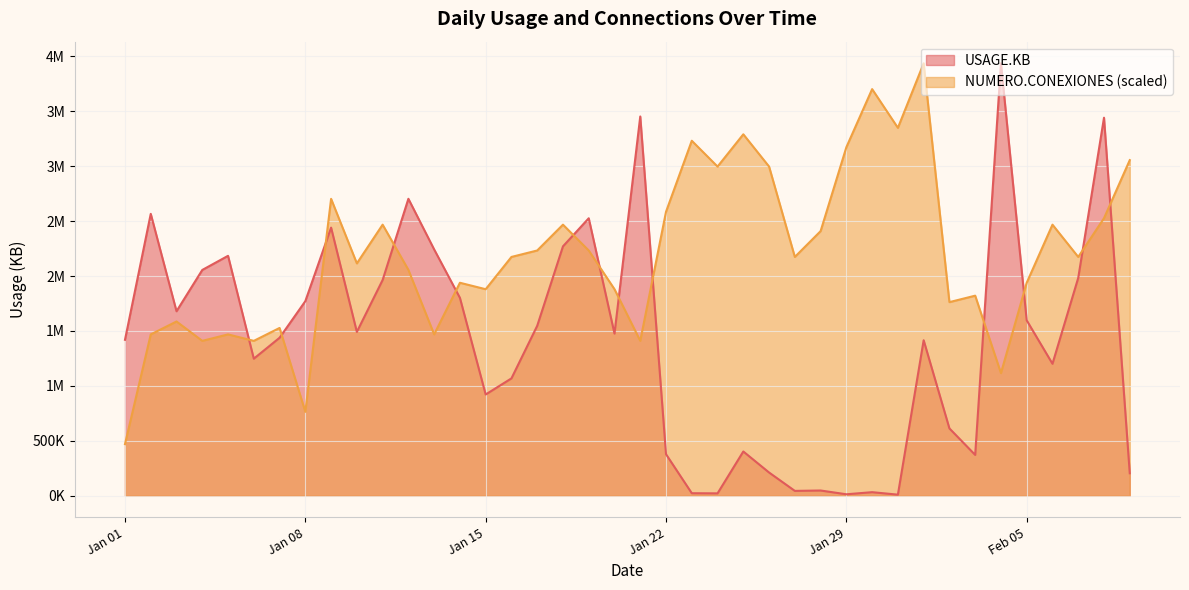

What is the label of the 9th point from the right?

2024-02-01